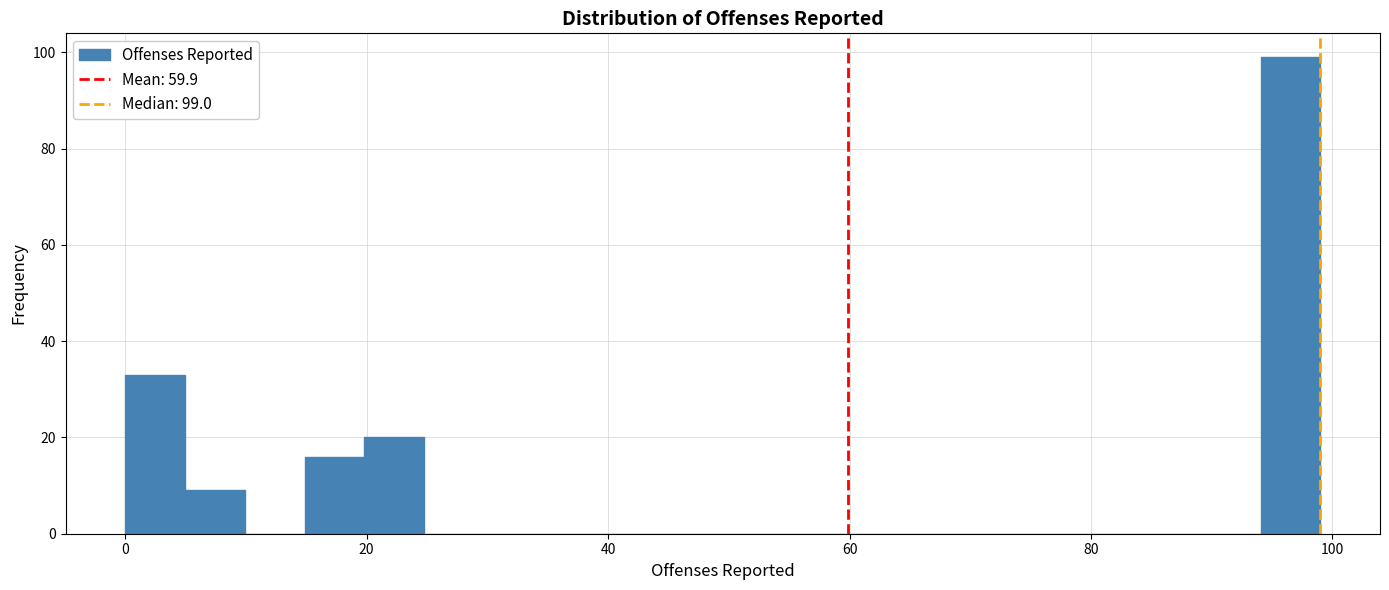

Read against the x-axis, roughly where is the centre of the tallest bar?

96